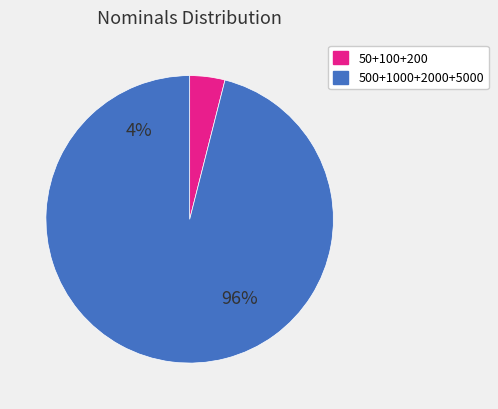

Is there any slice that represents more than half of the pie?

Yes